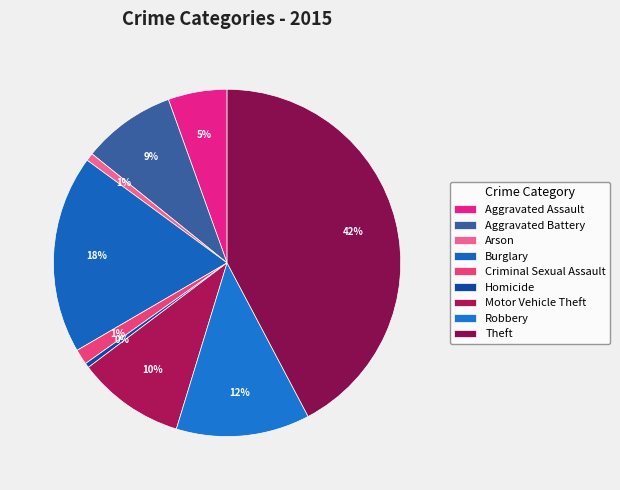

To the nearest percent, what is the combined percentage of Arson and Homicide?

1%